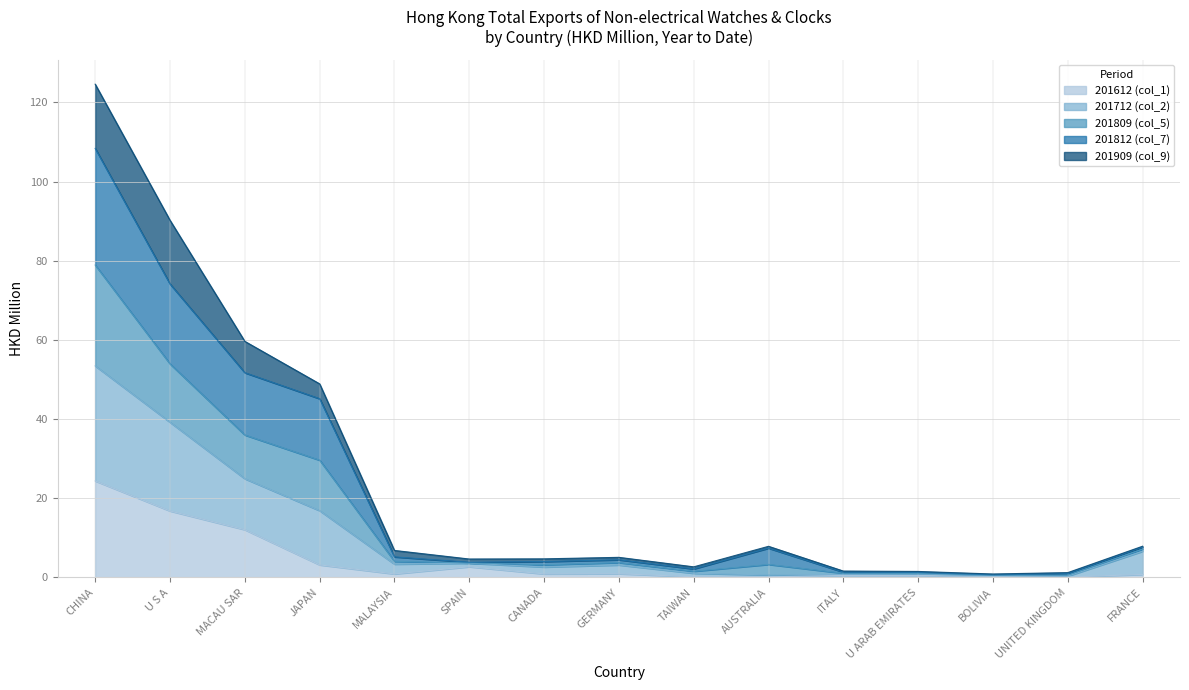

What position from the left is JAPAN?

4